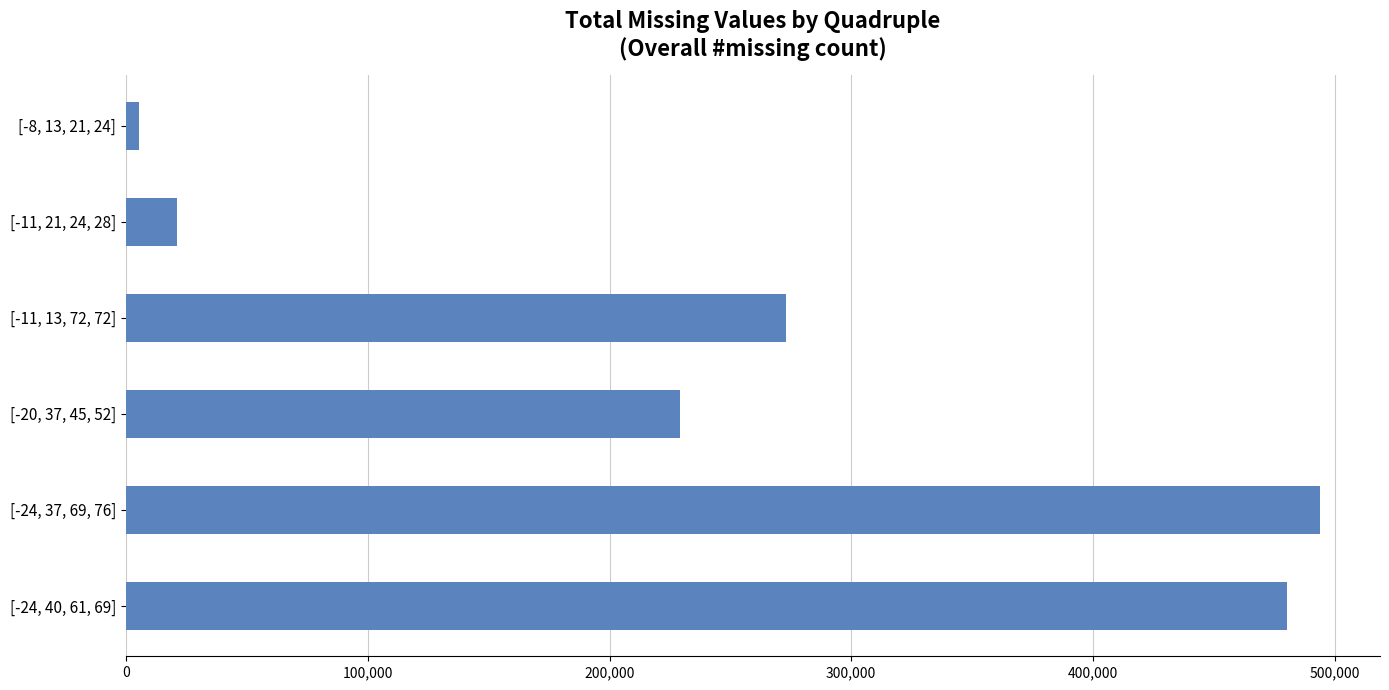

How many series are shown in this chart?

1